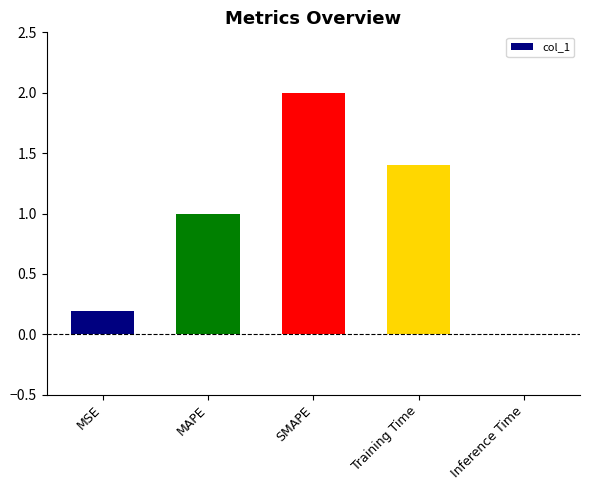

What value does the data have at SMAPE?

2.0